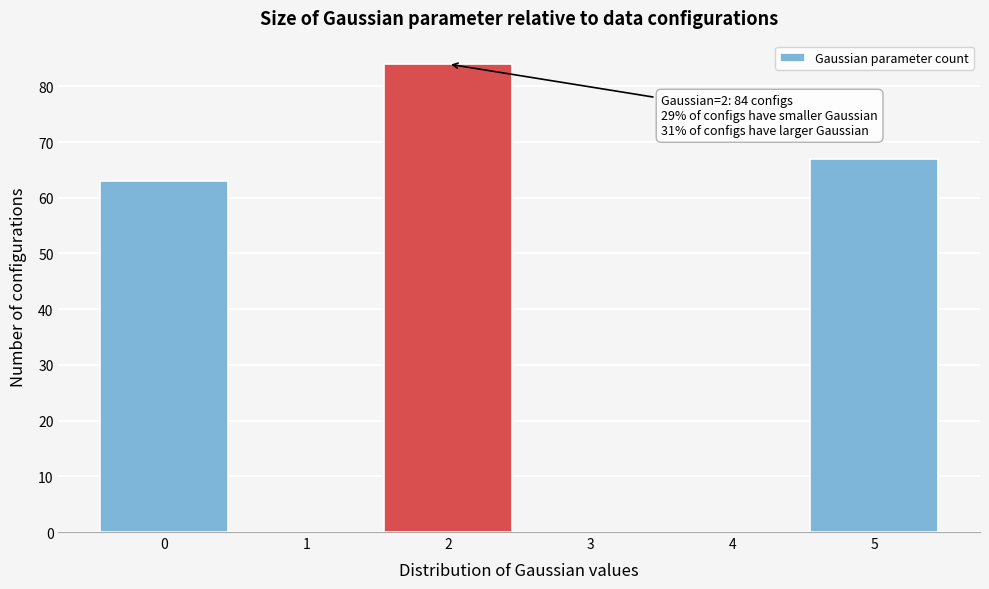

Over which range of the x-axis is the bar tallest?

1.5 to 2.5